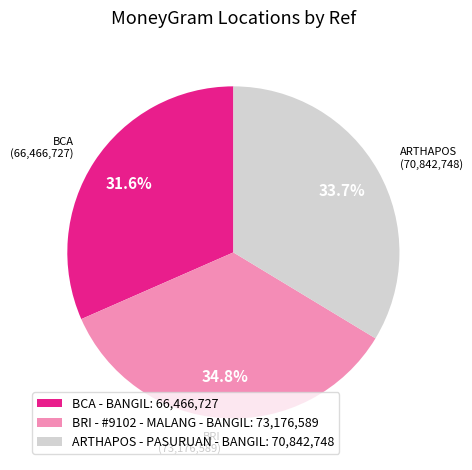

Which has a higher value, BRI - #9102 - MALANG - BANGIL or ARTHAPOS - PASURUAN - BANGIL?

BRI - #9102 - MALANG - BANGIL